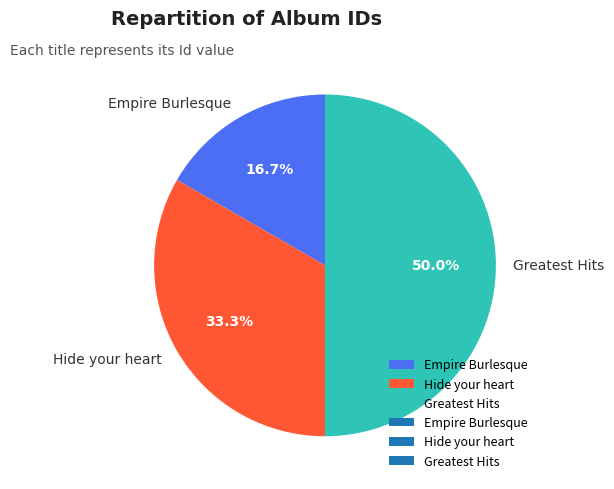

How many slices are in this pie chart?

3